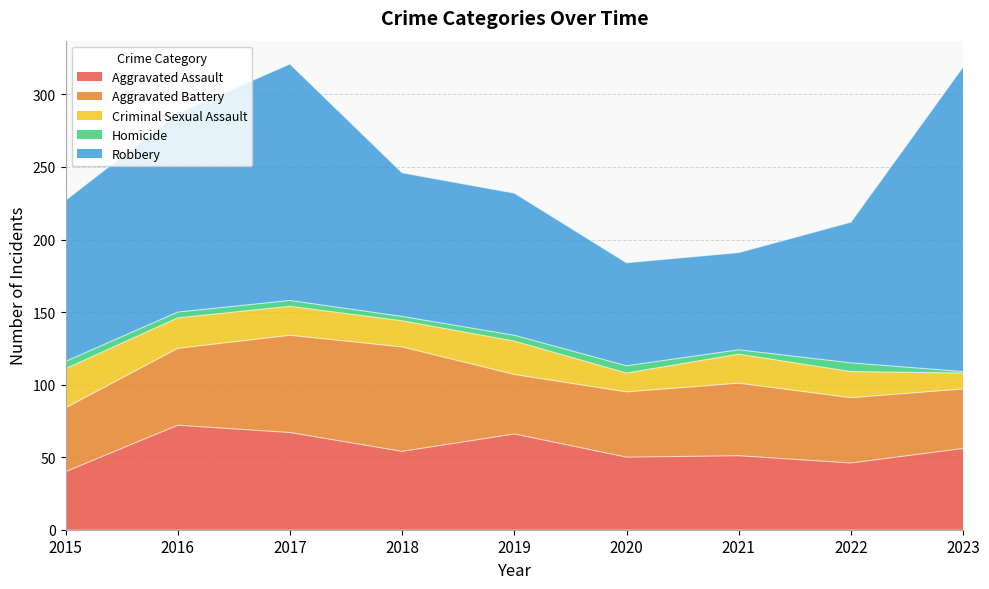

At 2021, list the series in order from smallest to largest.

Homicide, Criminal Sexual Assault, Aggravated Battery, Aggravated Assault, Robbery